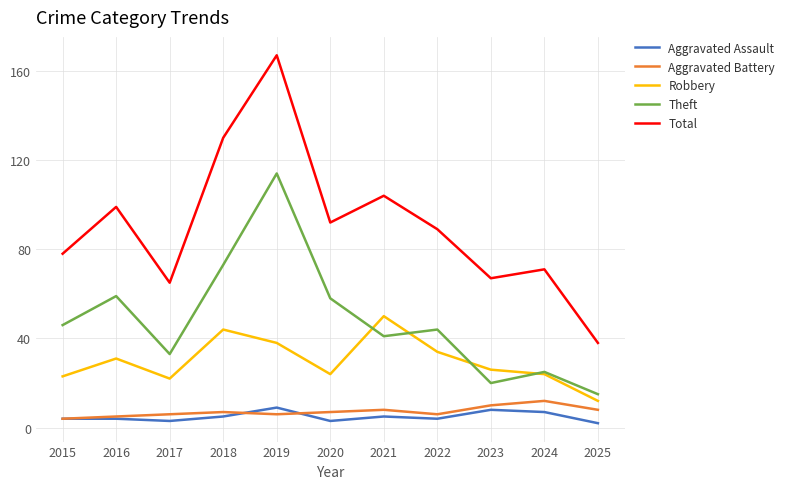

Reading left to right, what are all the values shown in this chart?

Aggravated Assault: 2015=4	2016=4	2017=3	2018=5	2019=9	2020=3	2021=5	2022=4	2023=8	2024=7	2025=2
Aggravated Battery: 2015=4	2016=5	2017=6	2018=7	2019=6	2020=7	2021=8	2022=6	2023=10	2024=12	2025=8
Robbery: 2015=23	2016=31	2017=22	2018=44	2019=38	2020=24	2021=50	2022=34	2023=26	2024=24	2025=12
Theft: 2015=46	2016=59	2017=33	2018=73	2019=114	2020=58	2021=41	2022=44	2023=20	2024=25	2025=15
Total: 2015=78	2016=99	2017=65	2018=130	2019=167	2020=92	2021=104	2022=89	2023=67	2024=71	2025=38